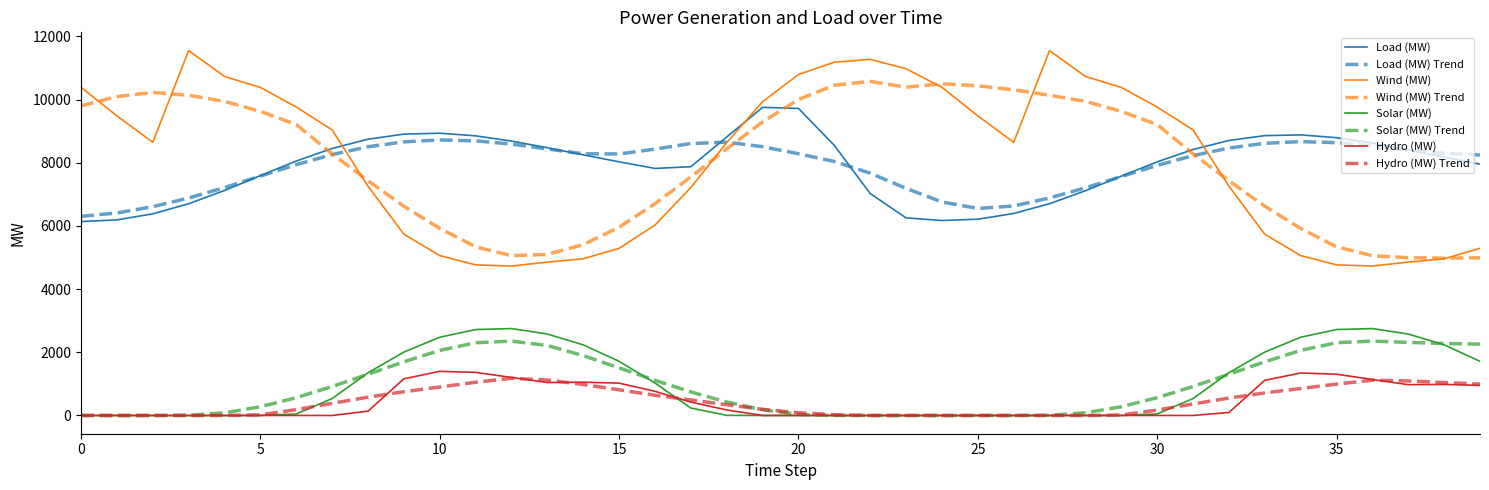

Which series has the largest range (max minus min)?

Wind (MW)